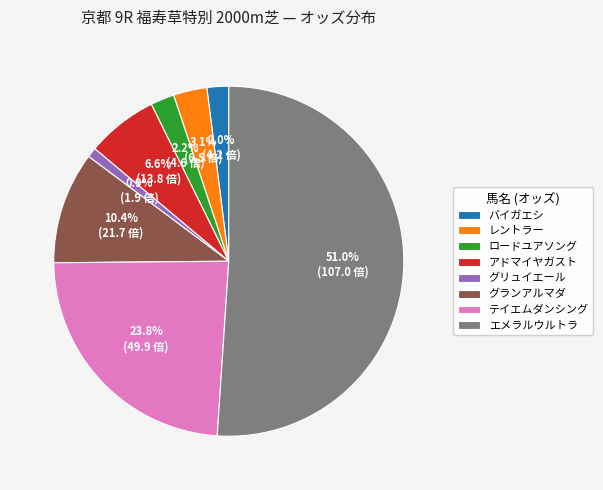

To the nearest percent, what is the combined percentage of グランアルマダ and アドマイヤガスト?

17%